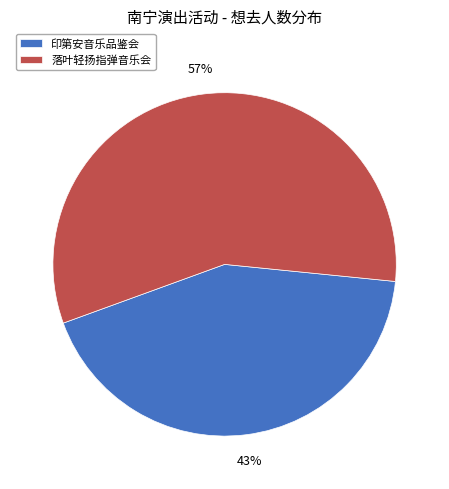

To the nearest percent, what percentage of the pie is 印第安音乐品鉴会?

43%